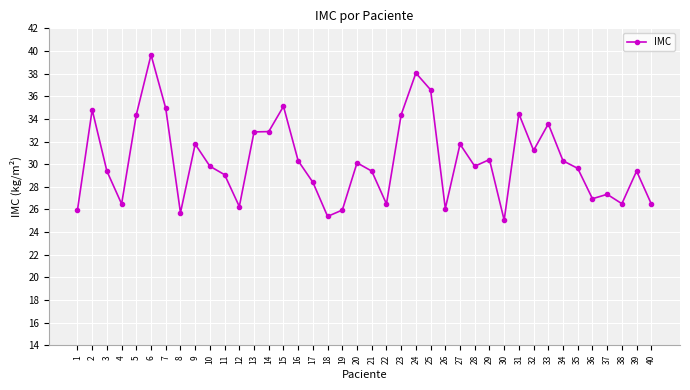

What is the approximate value at 6?

39.7